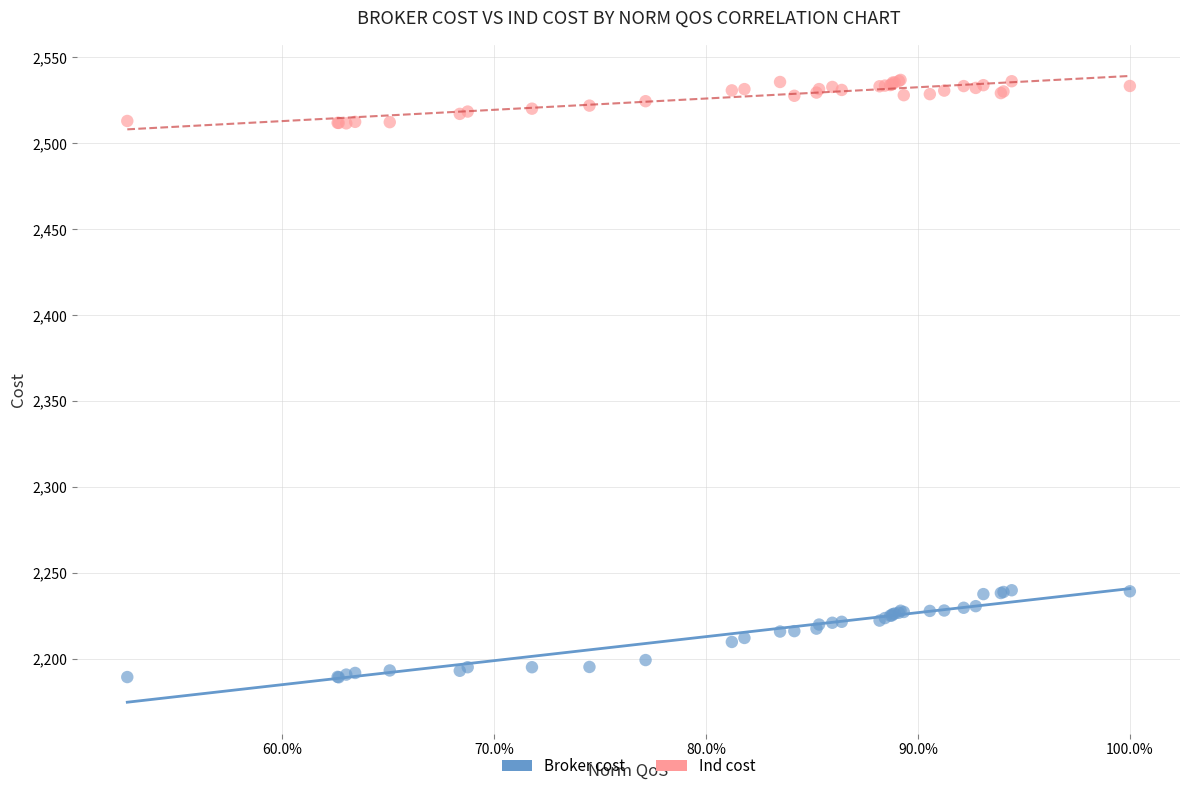

Which series contains the highest Y value?

Ind cost